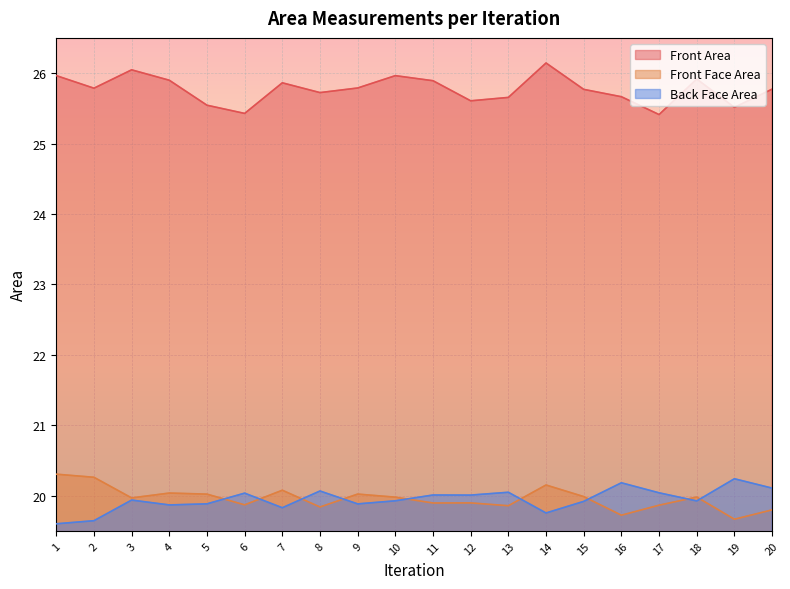

Reading right to left, transcribe all the data shown in this chart.

Front Area: 25.8	25.5	25.9	25.4	25.7	25.8	26.1	25.7	25.6	25.9	26.0	25.8	25.7	25.9	25.4	25.5	25.9	26.0	25.8	26.0
Front Face Area: 19.8	19.7	20.0	19.9	19.7	20.0	20.2	19.9	19.9	19.9	20.0	20.0	19.8	20.1	19.9	20.0	20.0	20.0	20.3	20.3
Back Face Area: 20.1	20.2	19.9	20.0	20.2	19.9	19.8	20.0	20.0	20.0	19.9	19.9	20.1	19.8	20.0	19.9	19.9	19.9	19.6	19.6